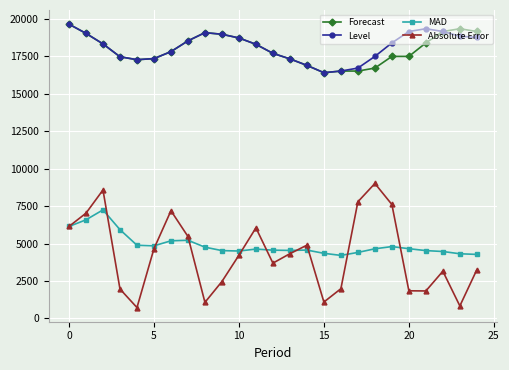

How many values in the Absolute Error series exceed 4221?

13